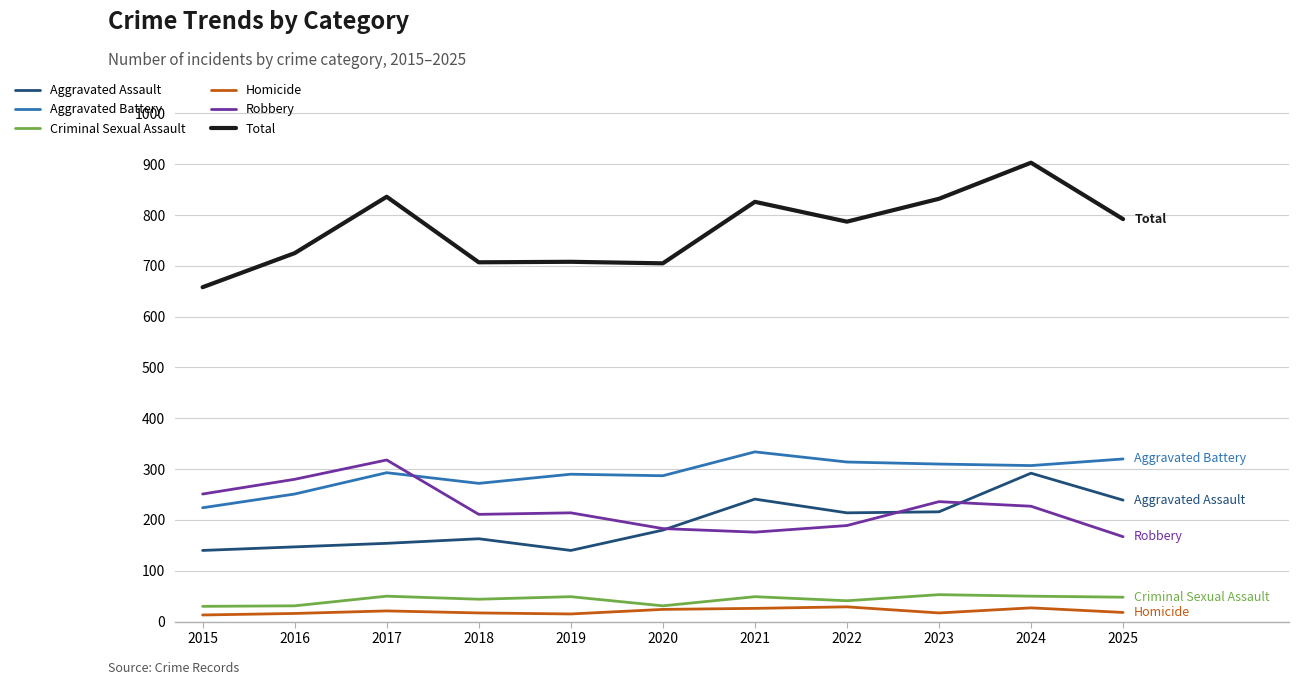

At how many categories does at least one series exceed 262?

11